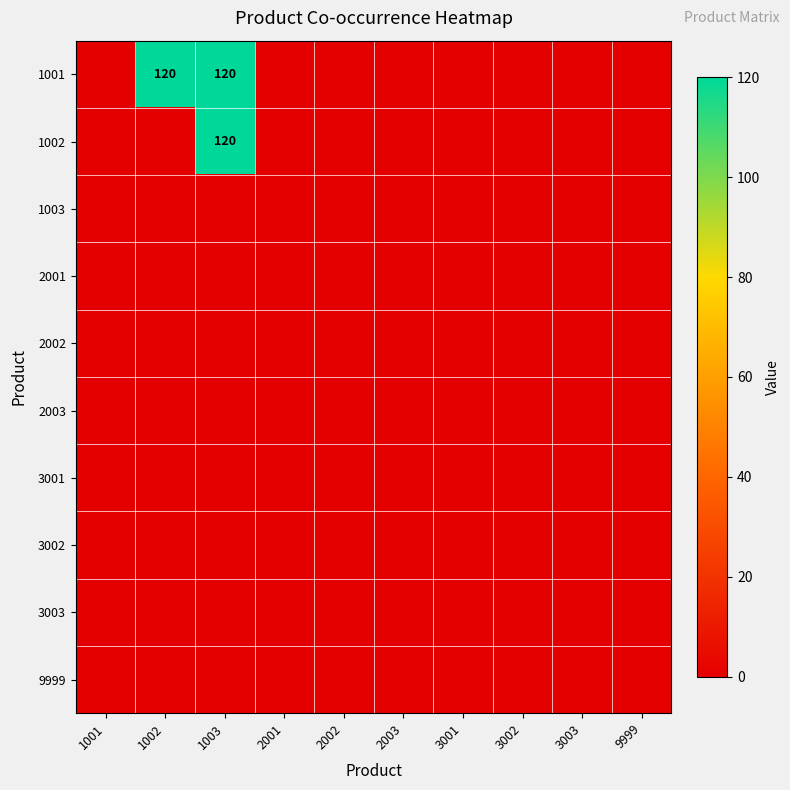

Rank the series at 1001 from highest to lowest value.

1001, 1002, 1003, 2001, 2002, 2003, 3001, 3002, 3003, 9999